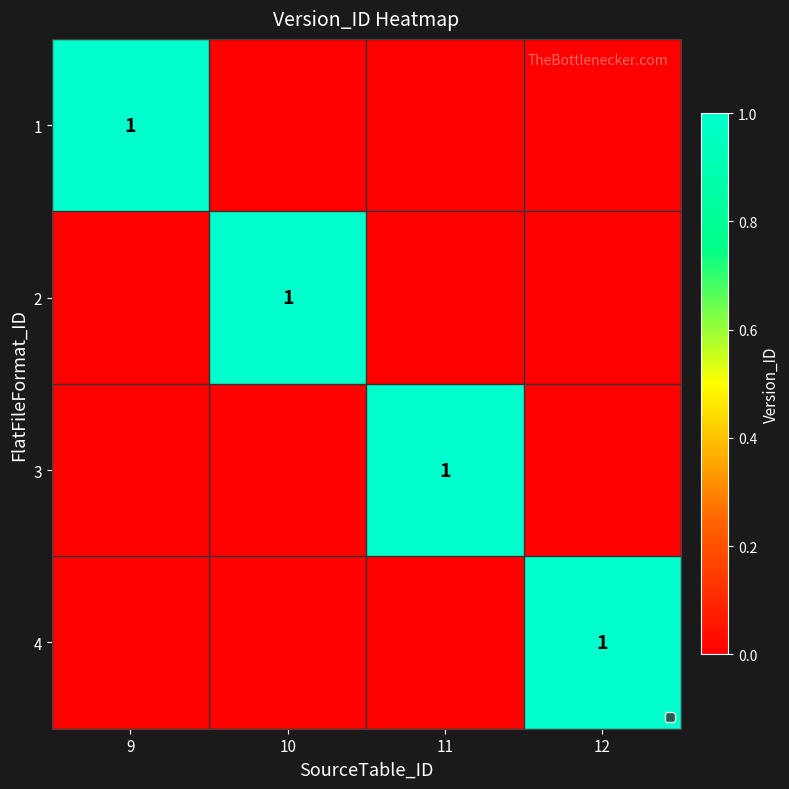

True or false: 3 has a value of 0 at 12.

True